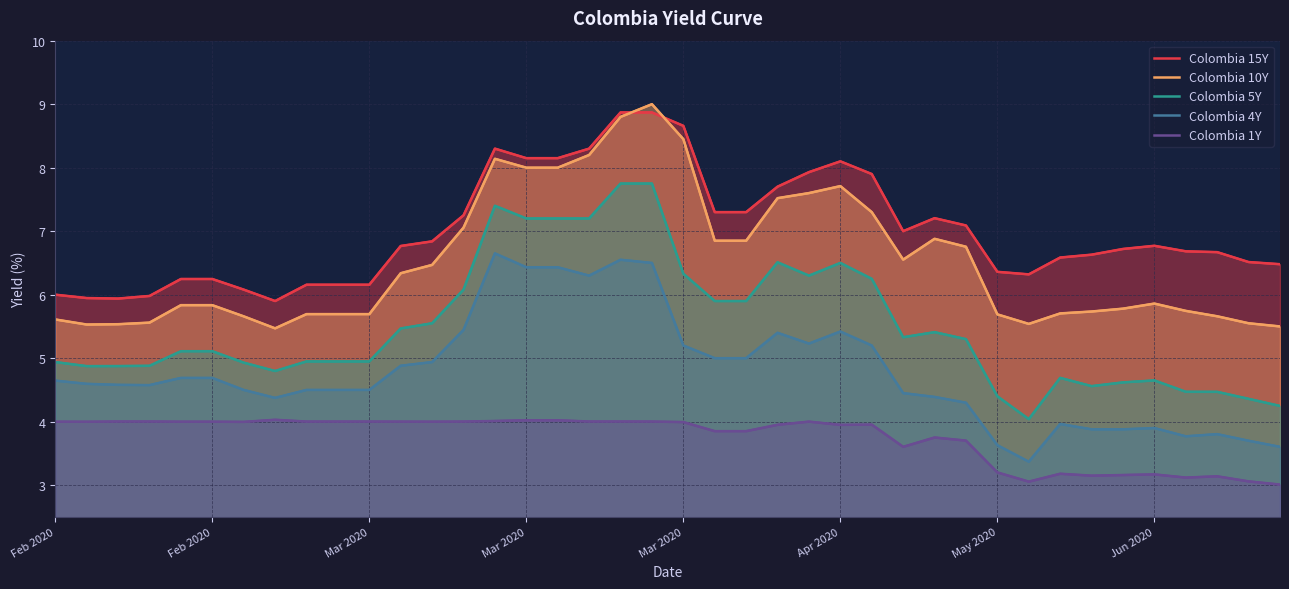

True or false: Colombia 1Y has a value of 6.4 at 2020-03-19.

False